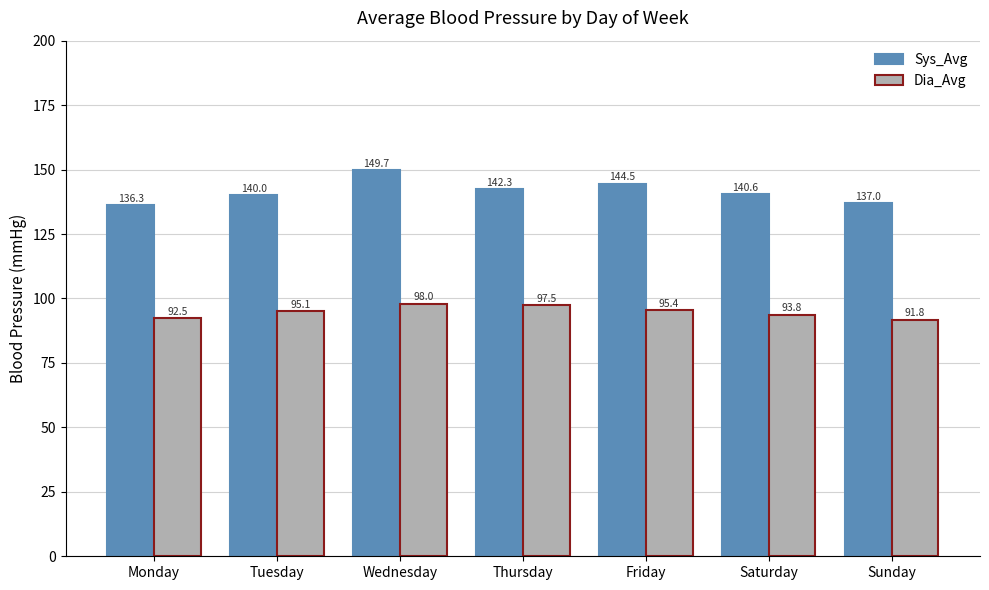

Rank the series by their maximum value, from highest to lowest.

Sys_Avg, Dia_Avg